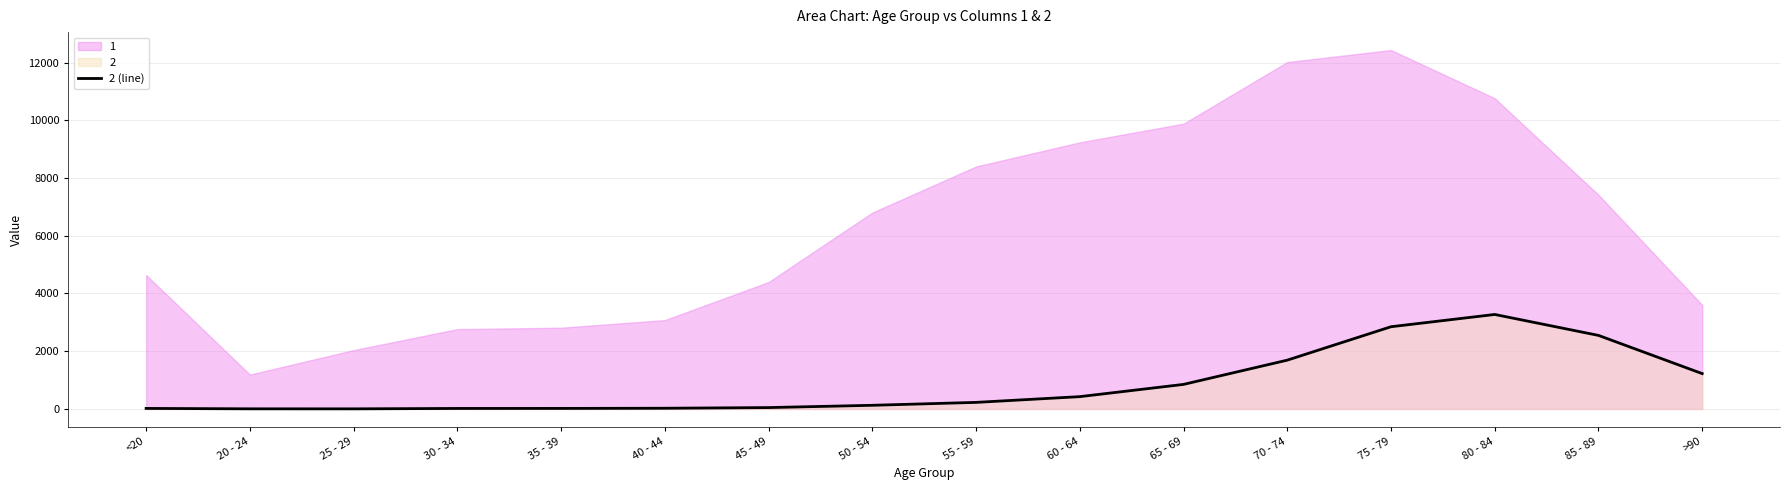

Which category has the lowest value across all series?

25 - 29